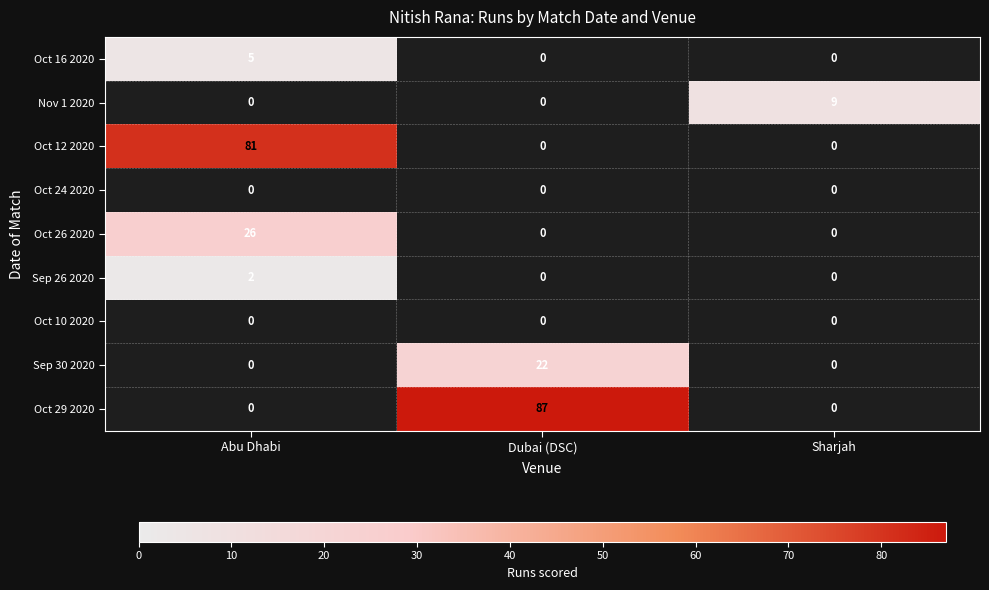

At how many categories does at least one series exceed 56?

2